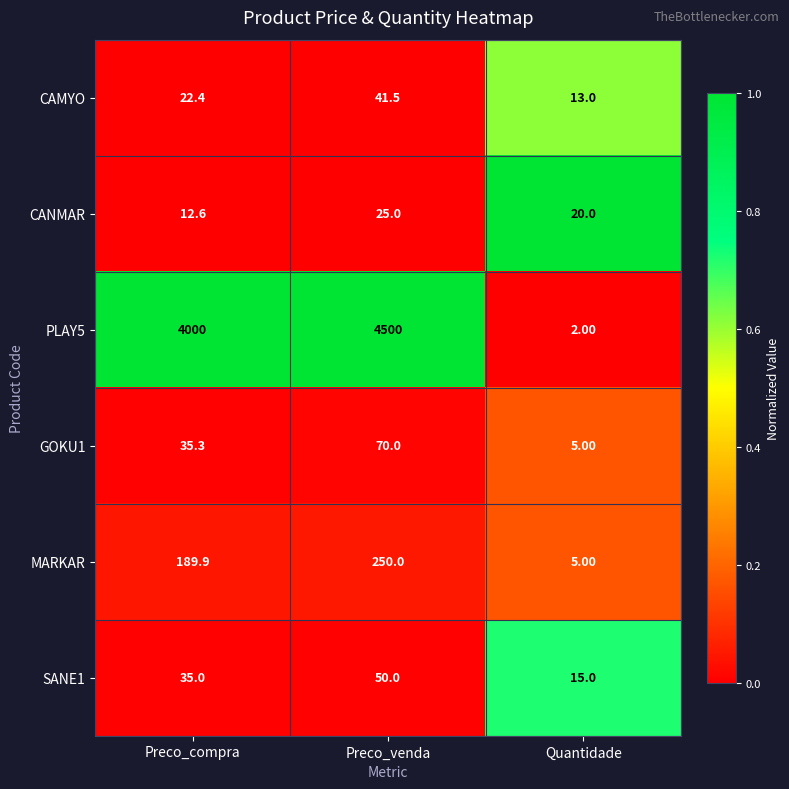

Which category has the highest value across all series?

Preco_venda